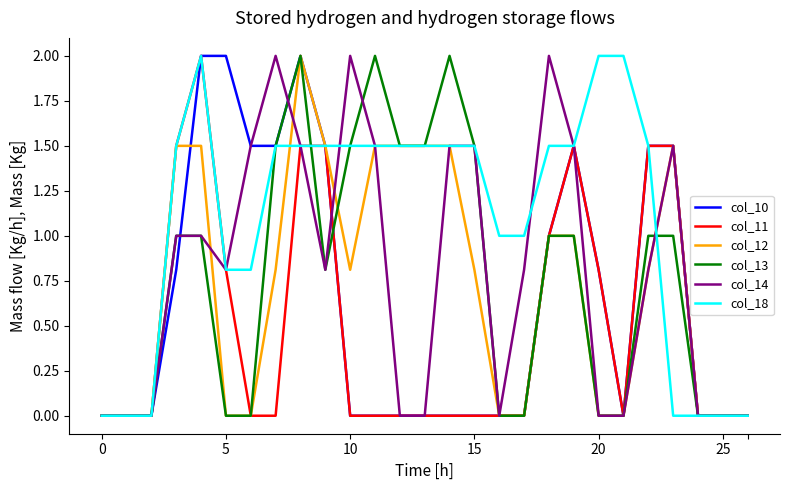

What is the greatest value displayed?

2.0